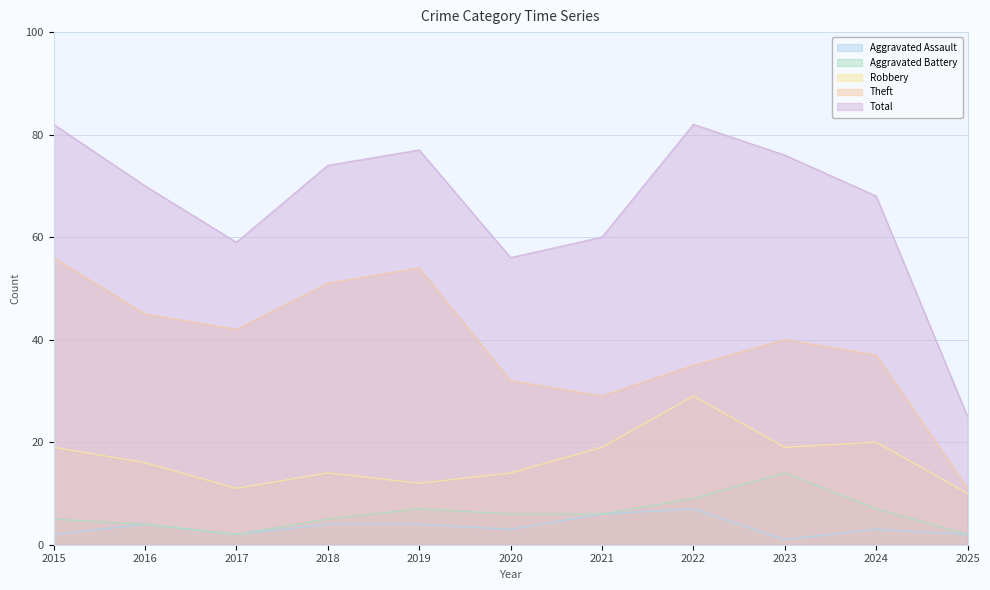

Is the value of Robbery at 2019 greater than the value of Aggravated Assault at 2022?

Yes